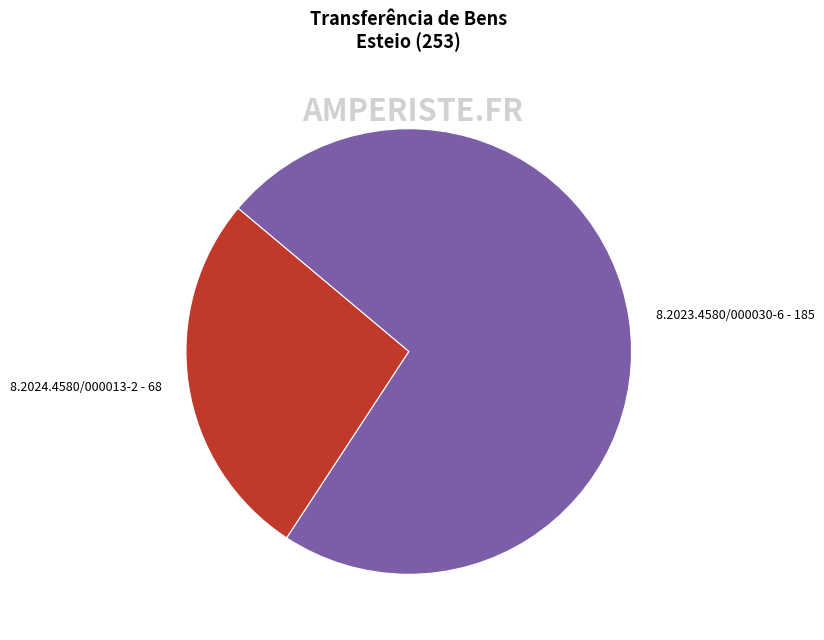

Does any single category account for the majority?

Yes